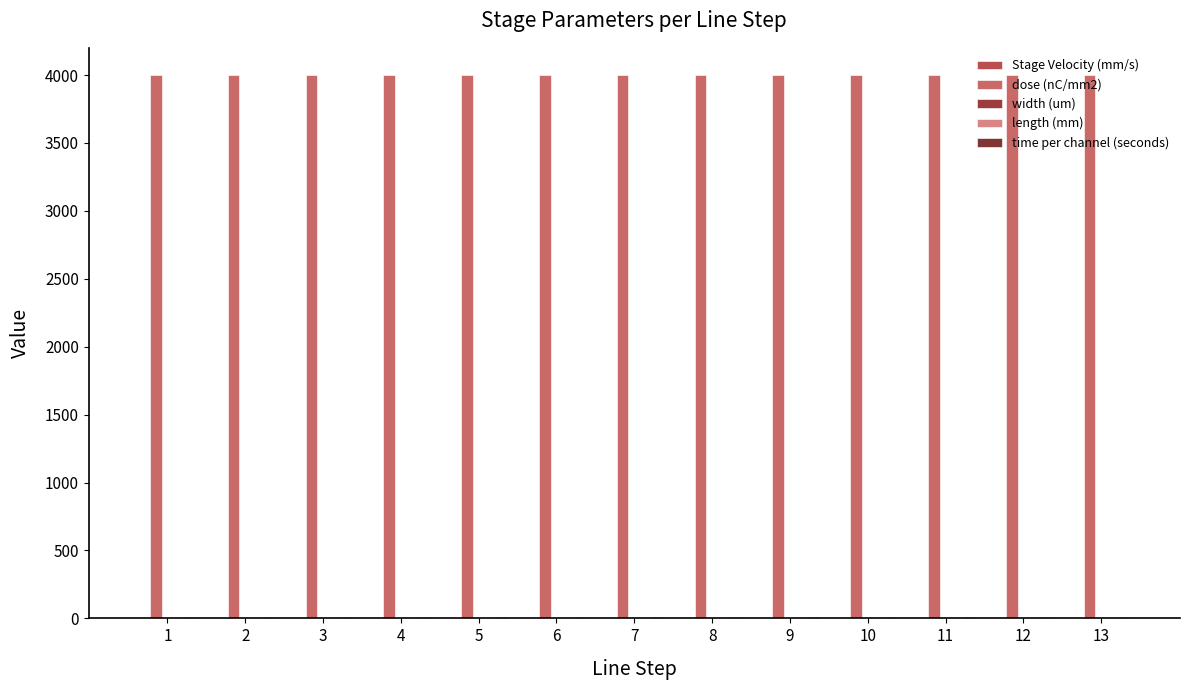

What is the sum of the time per channel (seconds) values at 10 and 4?

19.3